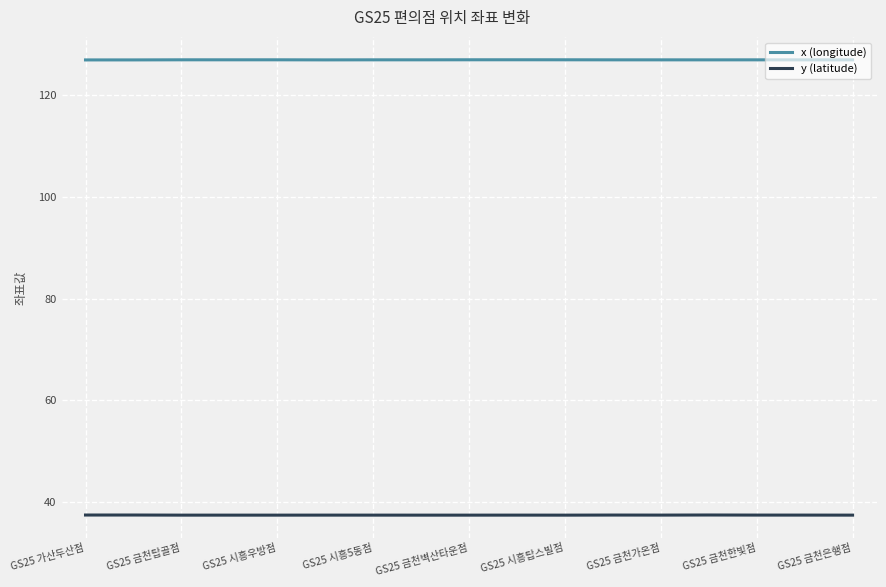

Which series has the largest total across all categories?

x (longitude)